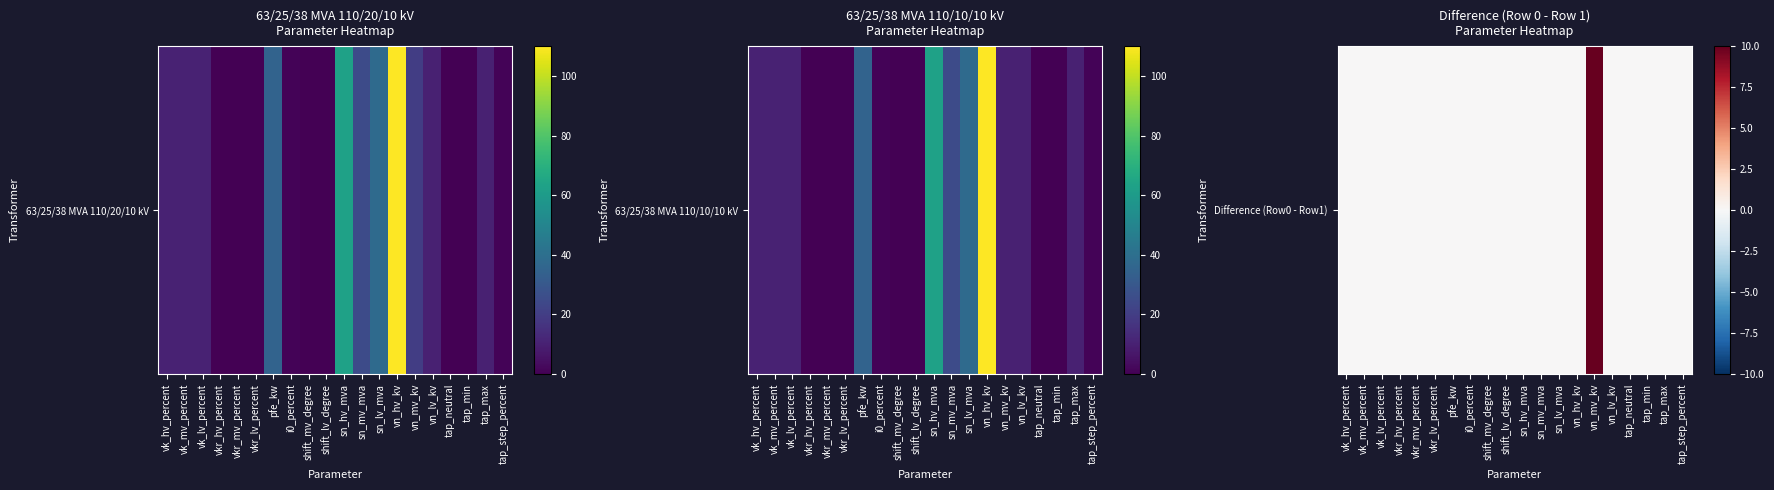

The chart shows a value of -5 at sn_mv_mva. True or false?

False